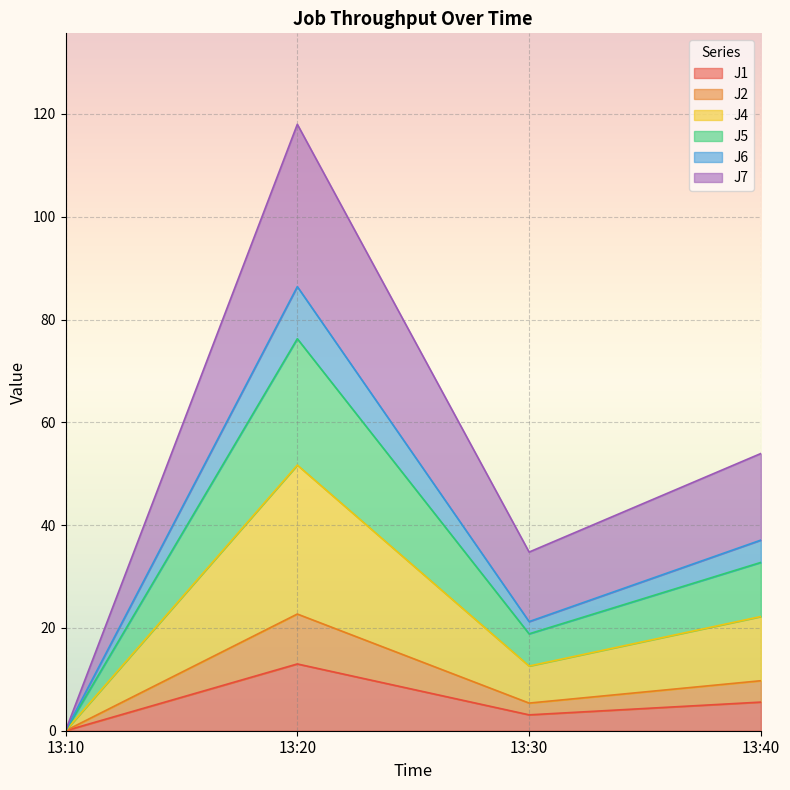

In J6, how many points are higher than both neighbors (excluding endpoints)?

1